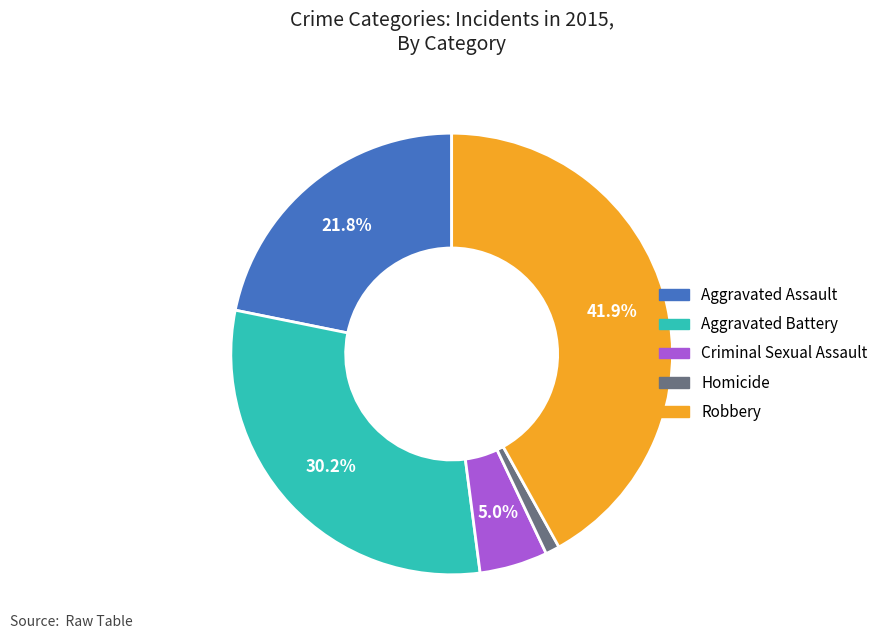

Is it true that Criminal Sexual Assault is 12% of the pie?

False